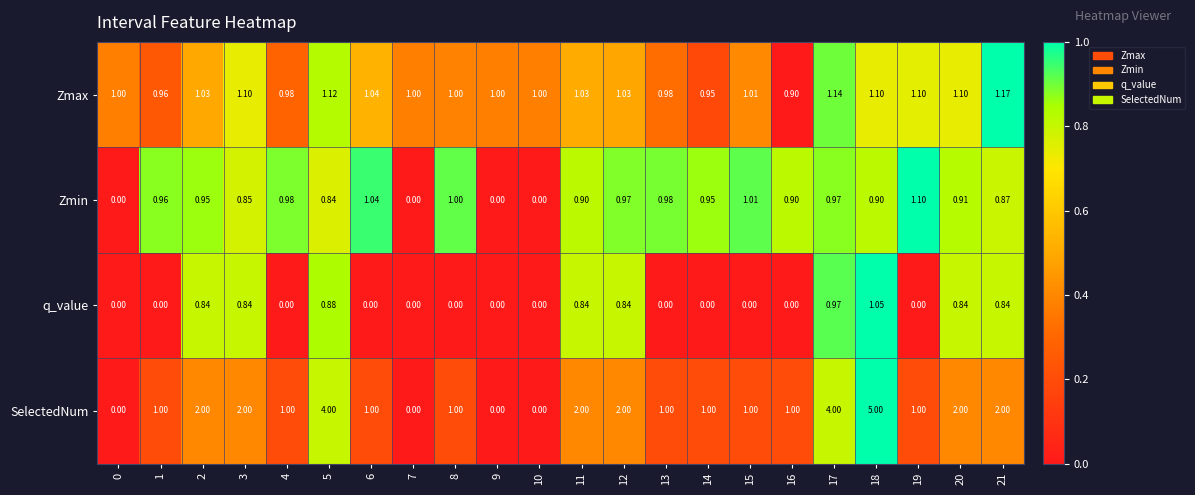

Which series has the widest spread of values?

SelectedNum